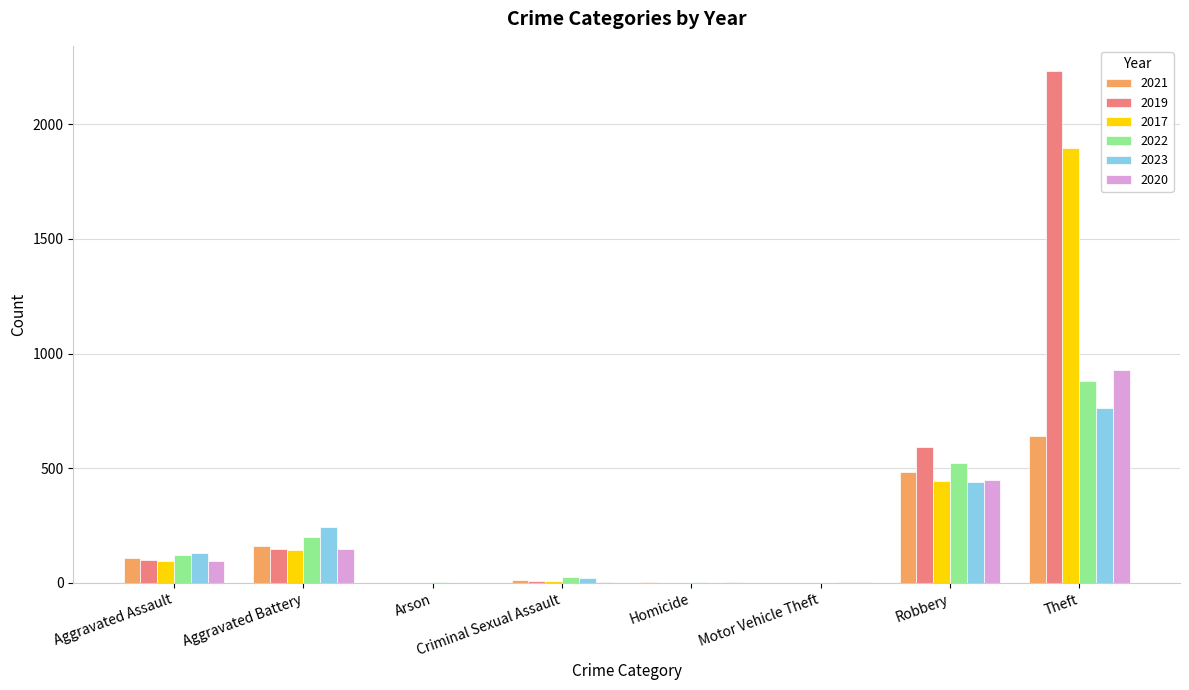

What is the sum of all 2017 values?

2590